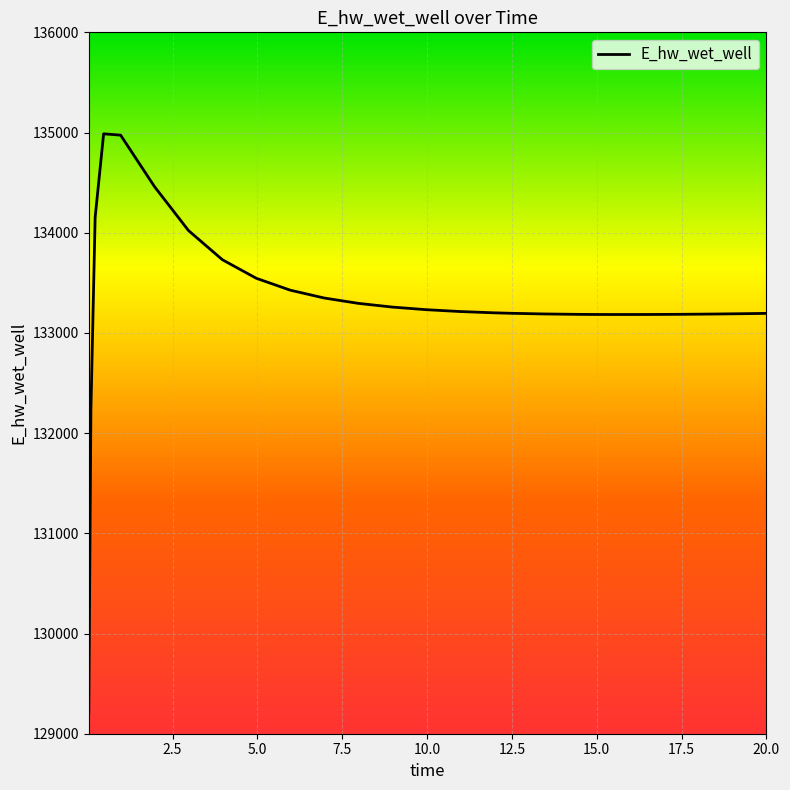

How many series are shown in this chart?

1